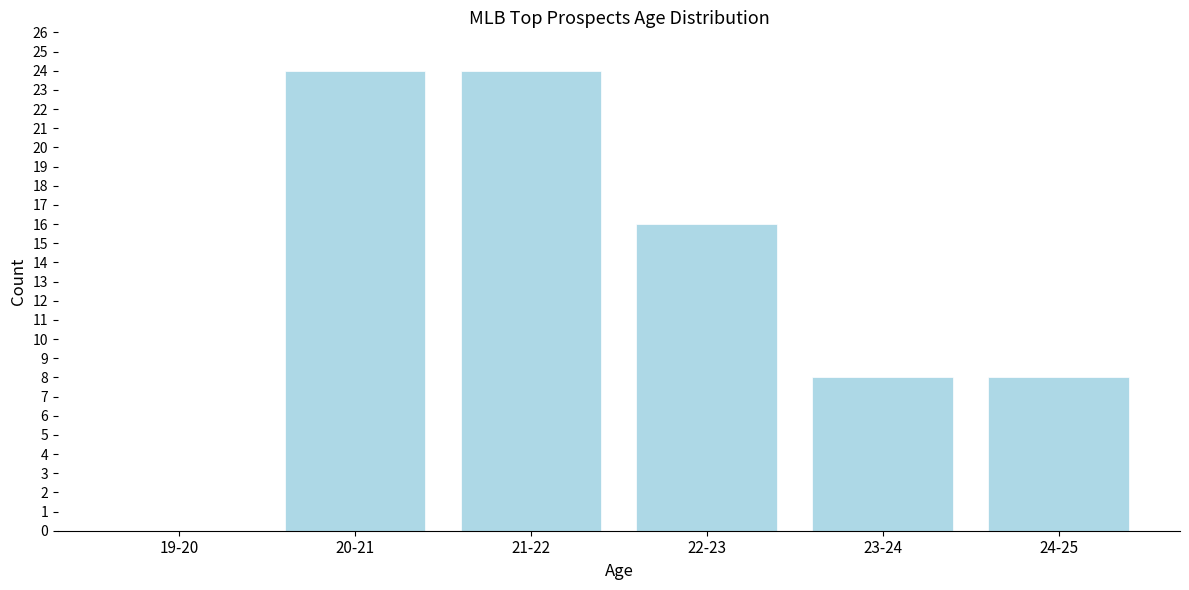

Reading left to right, what are all the values shown in this chart?

19-20=0	20-21=24	21-22=24	22-23=16	23-24=8	24-25=8